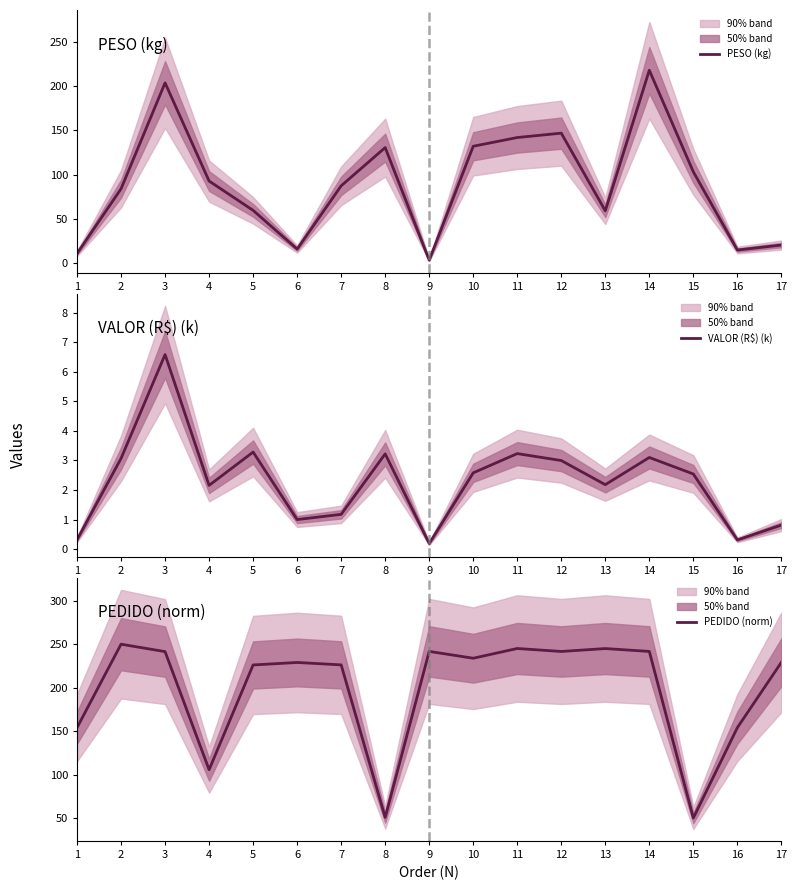

Where is PEDIDO (norm) nearest to the value 150?

1